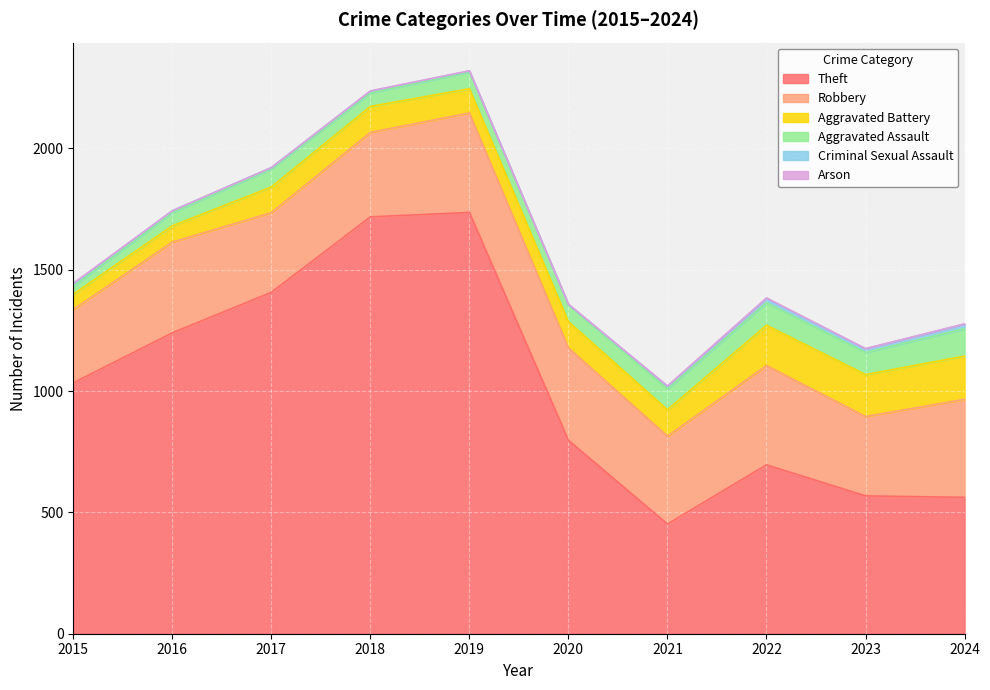

True or false: Aggravated Battery has more than 0 points higher than both neighbors.

True